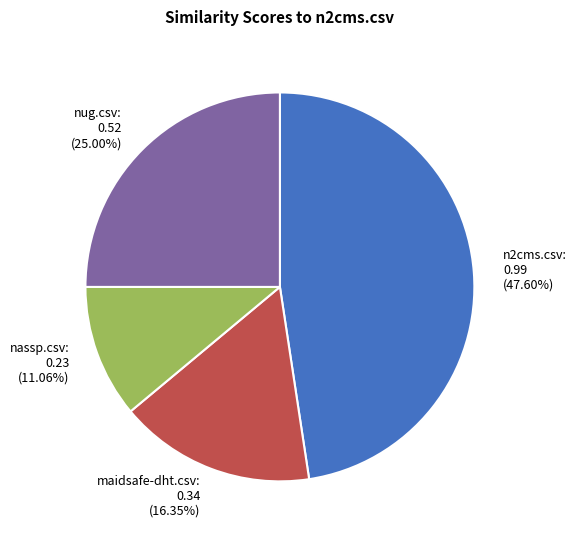

To the nearest percent, what portion does n2cms.csv represent?

48%